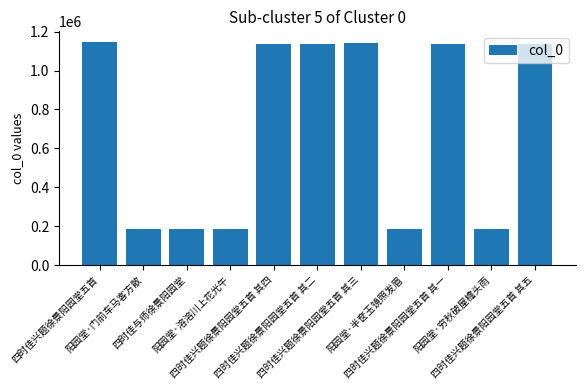

Approximately how many times larger is the value at 四时佳兴题徐景阳园堂五首 其三 compared to 四时佳兴题徐景阳园堂五首 其一?

1.0